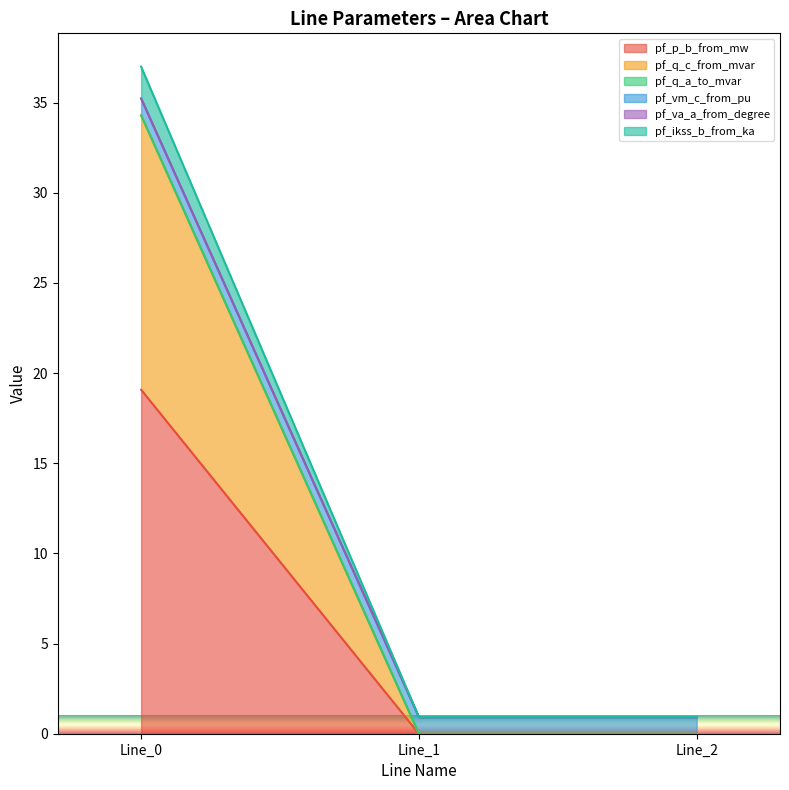

How many data points does each series have?

3